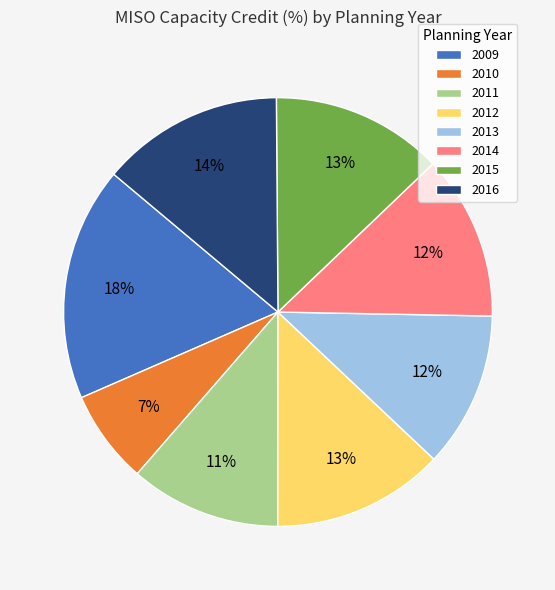

To the nearest percent, what portion does 2012 represent?

13%